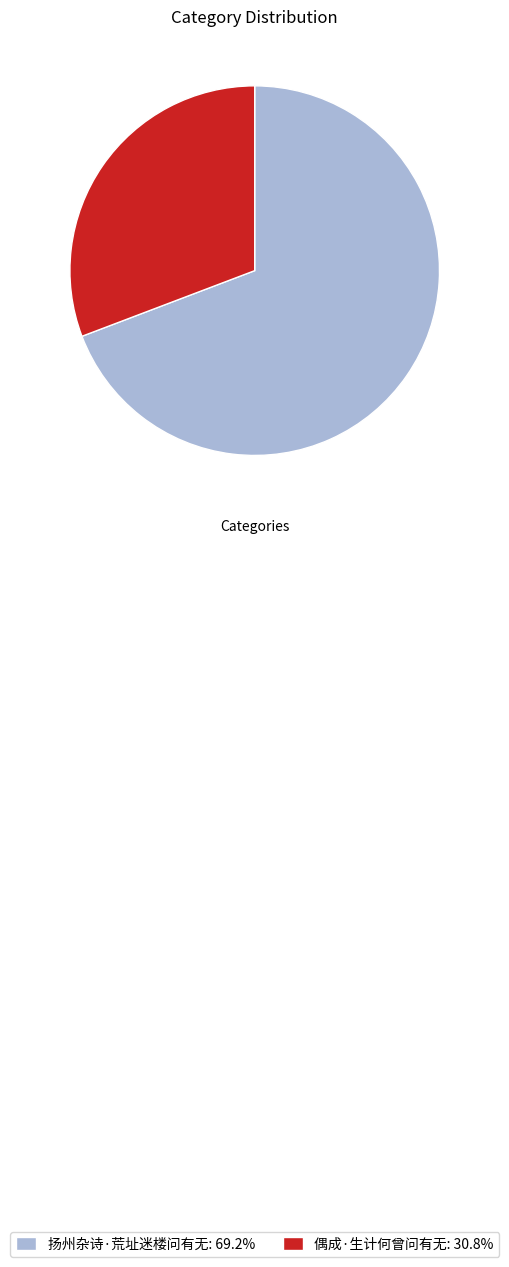

The 偶成·生计何曾问有无 slice represents 42% of the pie. True or false?

False